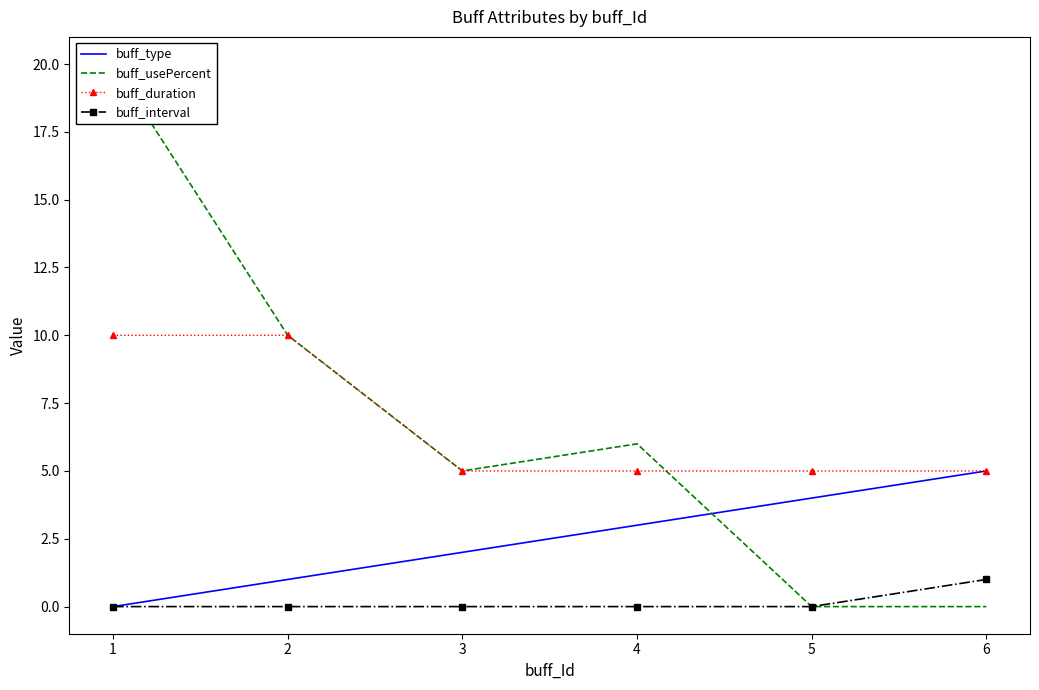

At how many categories does at least one series exceed 14?

1